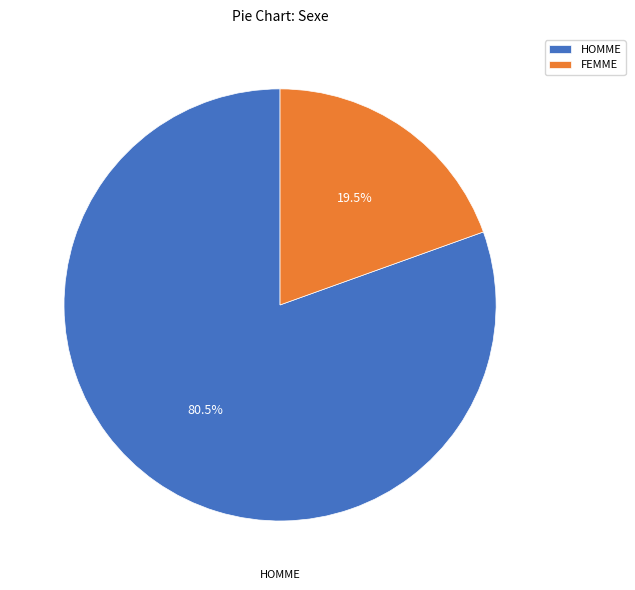

Which category has the smallest portion of the pie?

FEMME